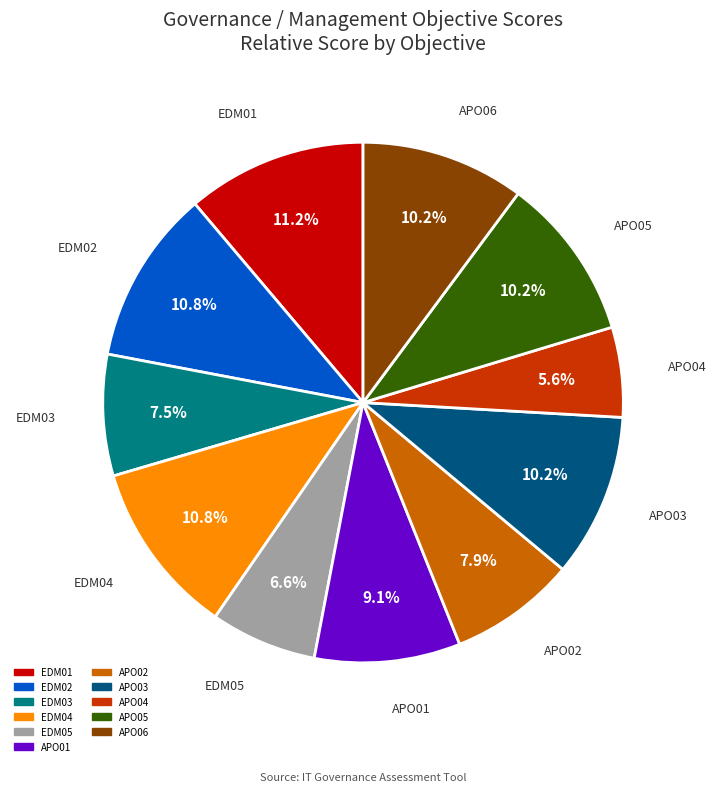

To the nearest percent, what is the combined percentage of EDM03 and APO03?

18%